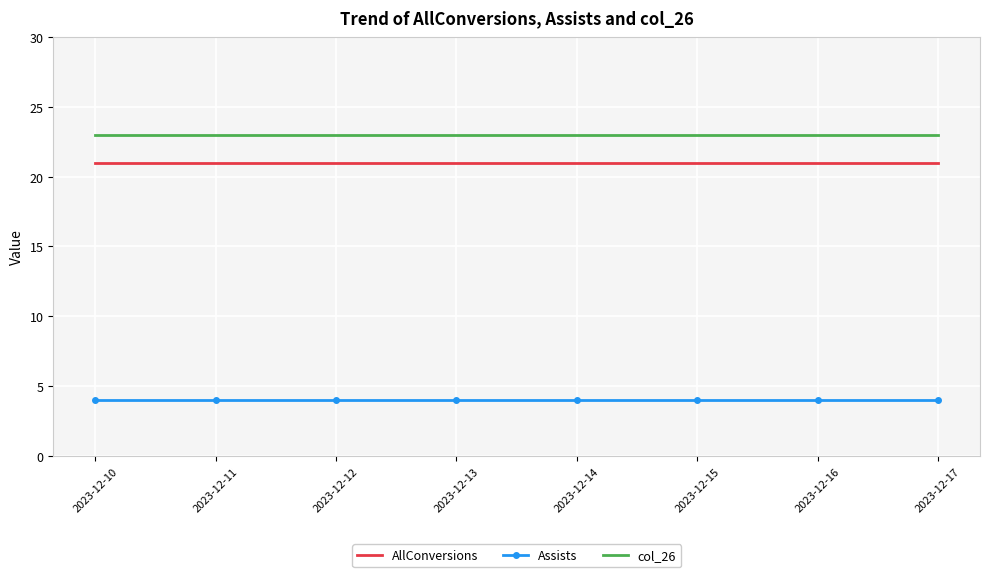

Reading left to right, what are all the values shown in this chart?

AllConversions: 21	21	21	21	21	21	21	21
Assists: 4	4	4	4	4	4	4	4
col_26: 23	23	23	23	23	23	23	23